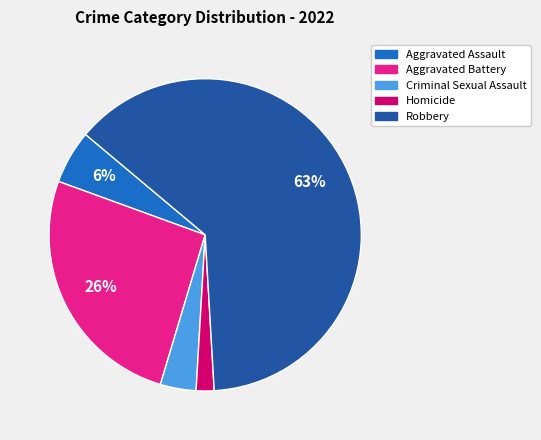

Combined, do Robbery and Aggravated Battery account for over 50%?

Yes